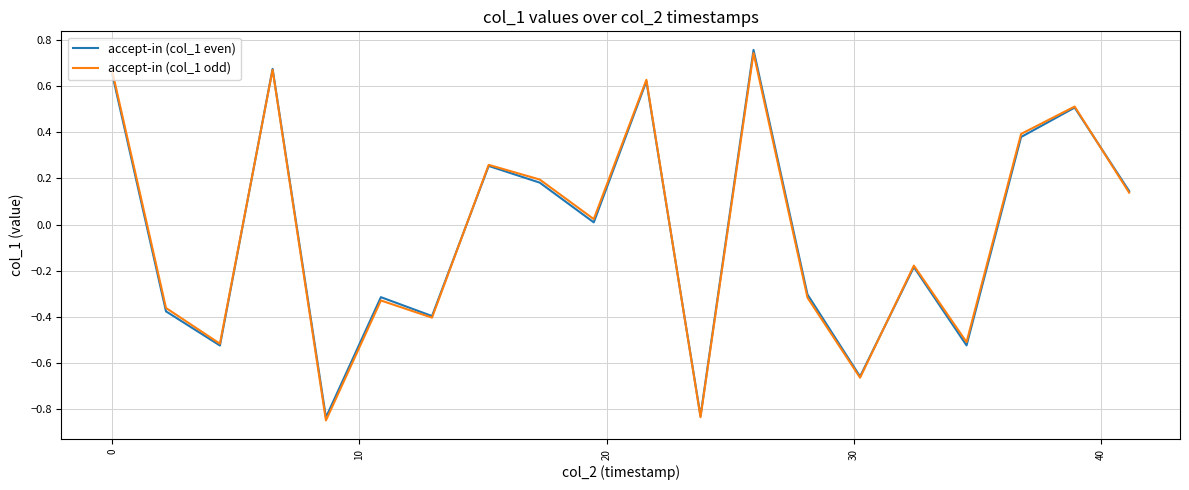

Which series has the widest spread of values?

accept-in (col_1 even)